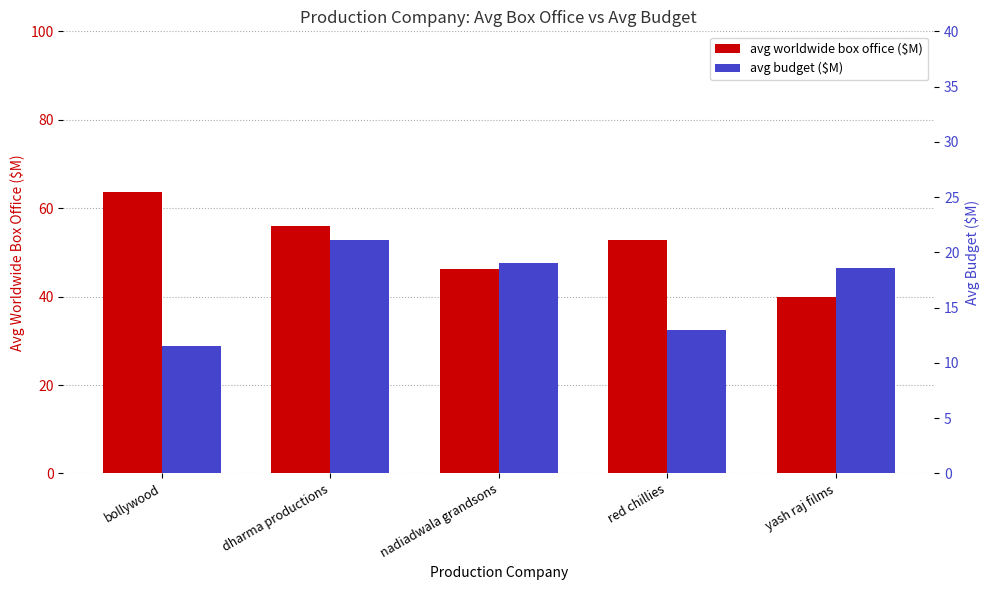

Reading right to left, transcribe all the data shown in this chart.

avg worldwide box office ($M): yash raj films=39.9	red chillies=52.8	nadiadwala grandsons=46.3	dharma productions=56.0	bollywood=63.6
avg budget ($M): yash raj films=18.6	red chillies=13.0	nadiadwala grandsons=19.0	dharma productions=21.1	bollywood=11.5